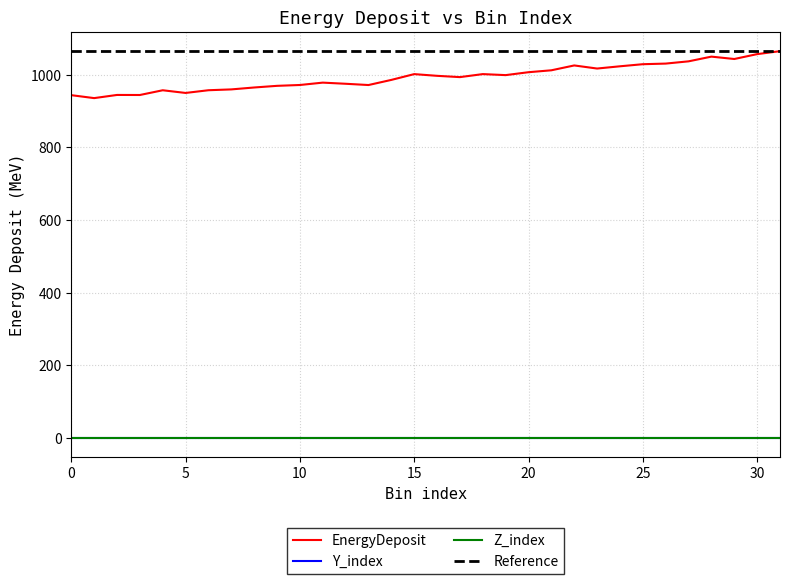

Is this an area chart (filled region under the line)?

No